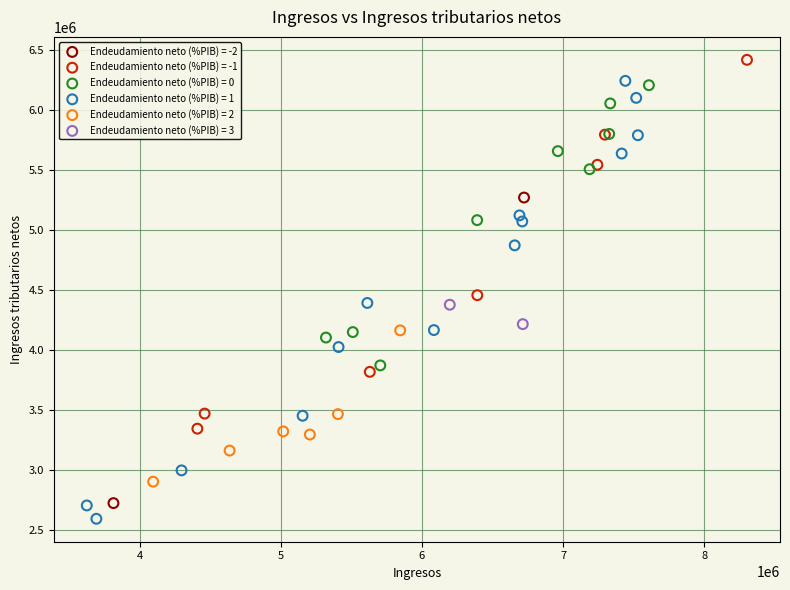

Which series contains the lowest Y value?

Endeudamiento neto (%PIB) = 1